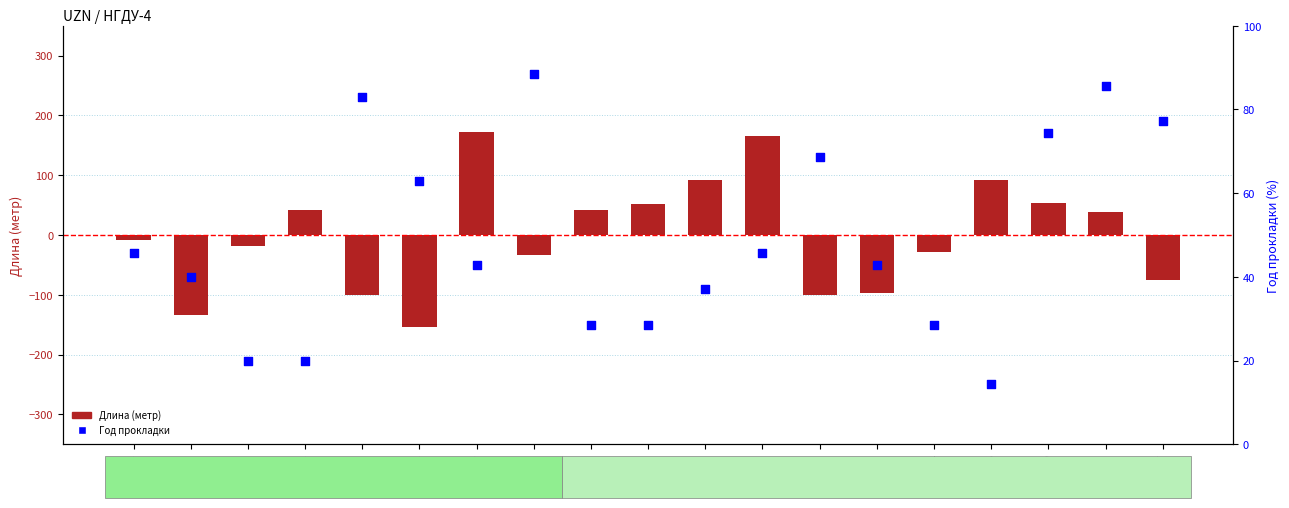

Which series has the widest spread of Y values?

Длина (метр)